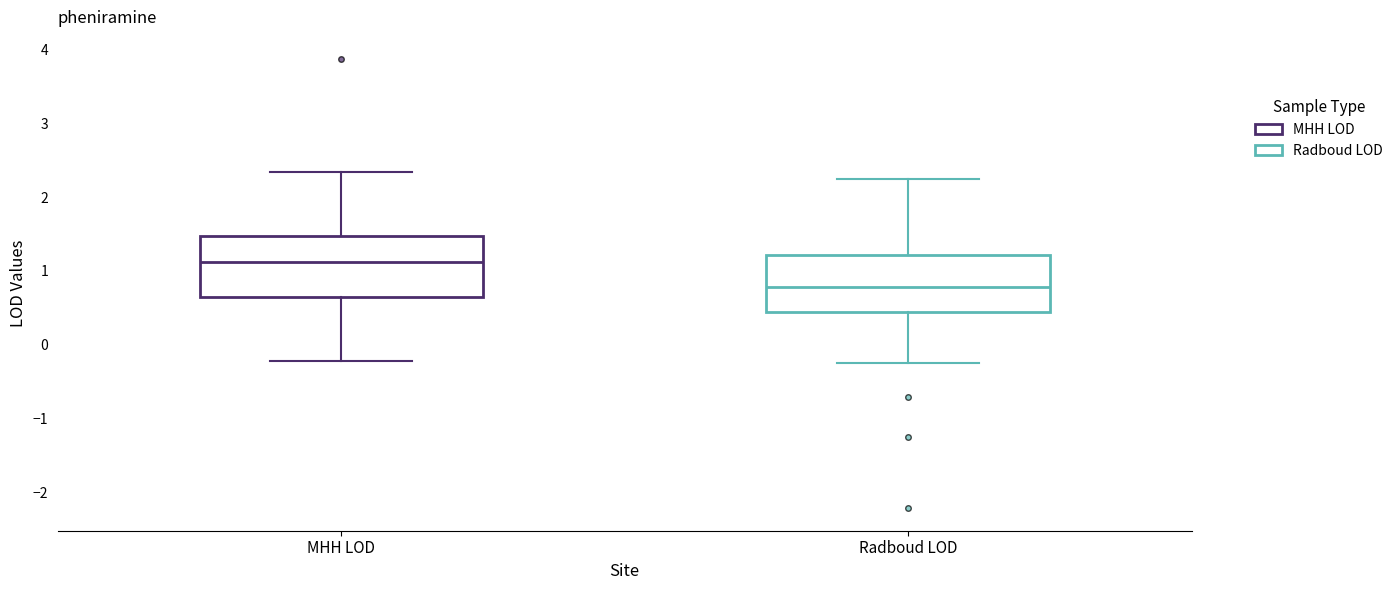

Where does the lower whisker of the box for MHH LOD end on the y-axis? The values are not printed on the chart, so give them approximately, as read against the axis.

-0.2